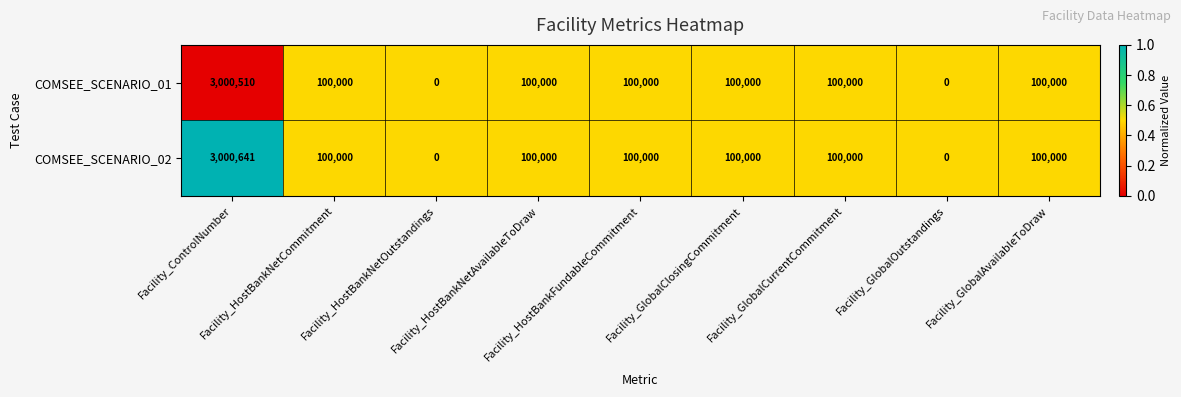

What is the average value of the COMSEE_SCENARIO_01 series?

400057